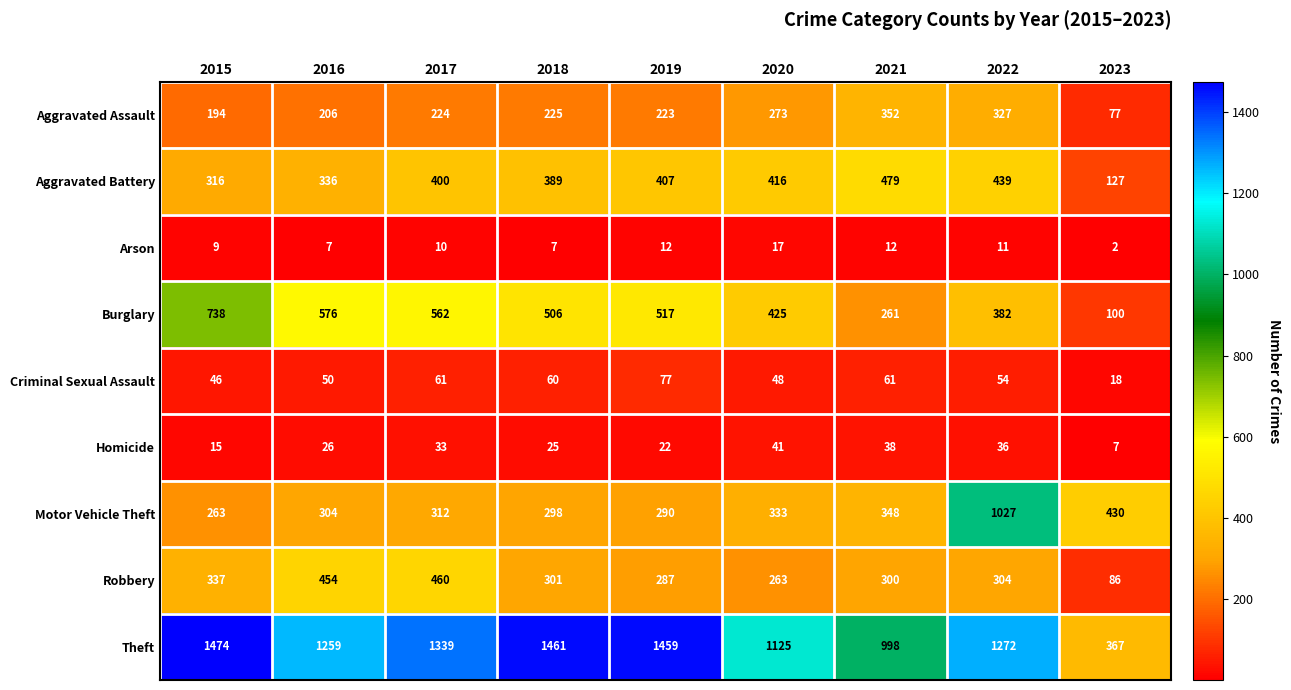

Between 2017 and 2019, which series saw the biggest shift?

Robbery